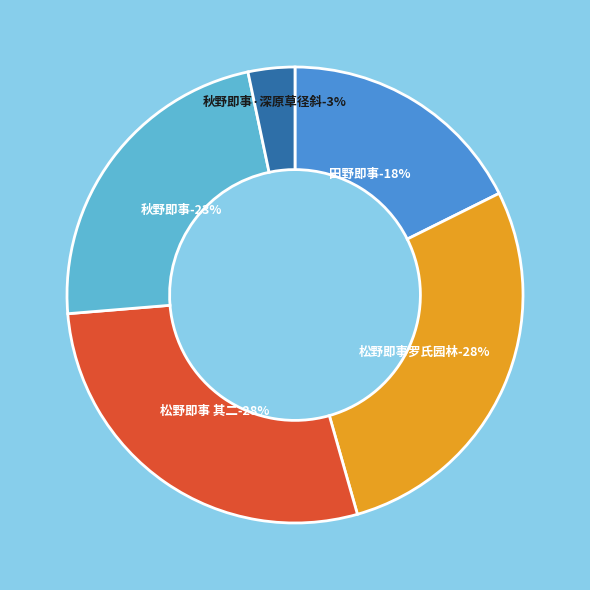

Count the number of slices in the pie.

5